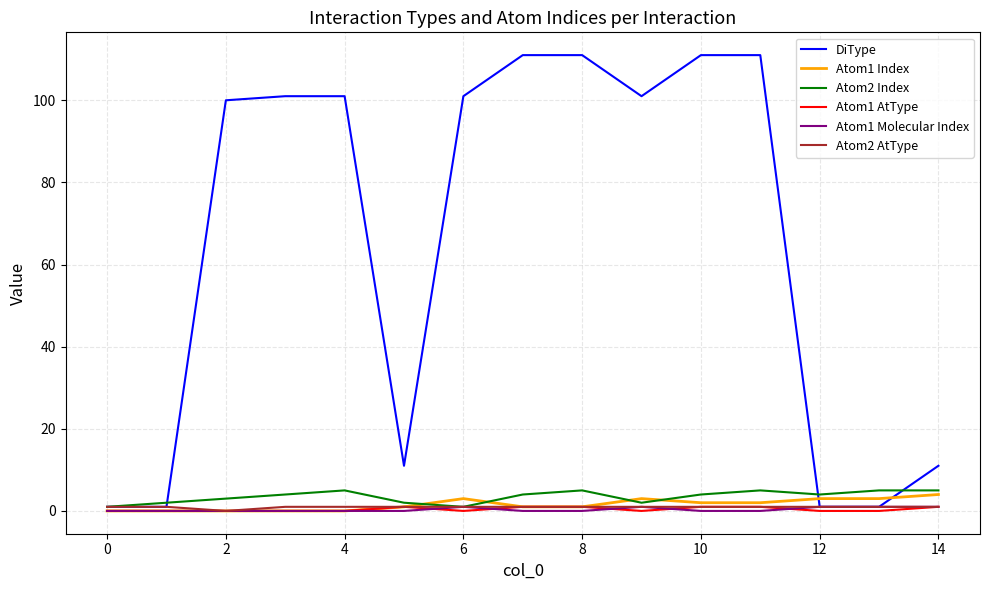

Which series has the widest spread of values?

DiType